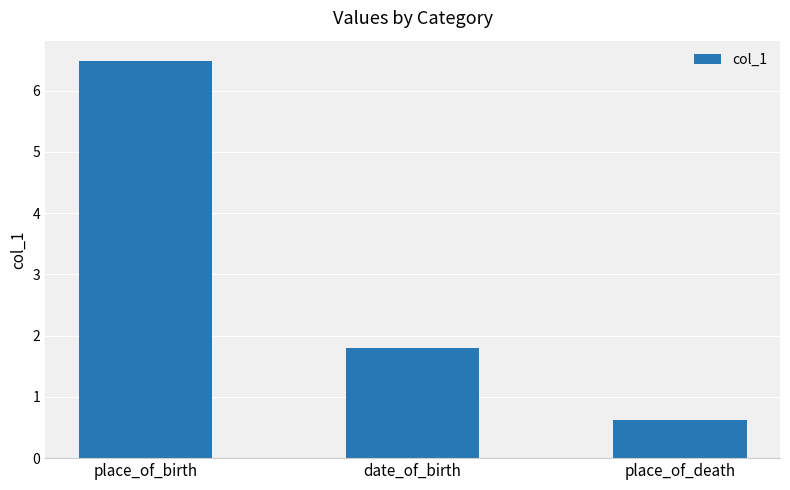

List the labels in order of value, smallest first.

place_of_death, date_of_birth, place_of_birth